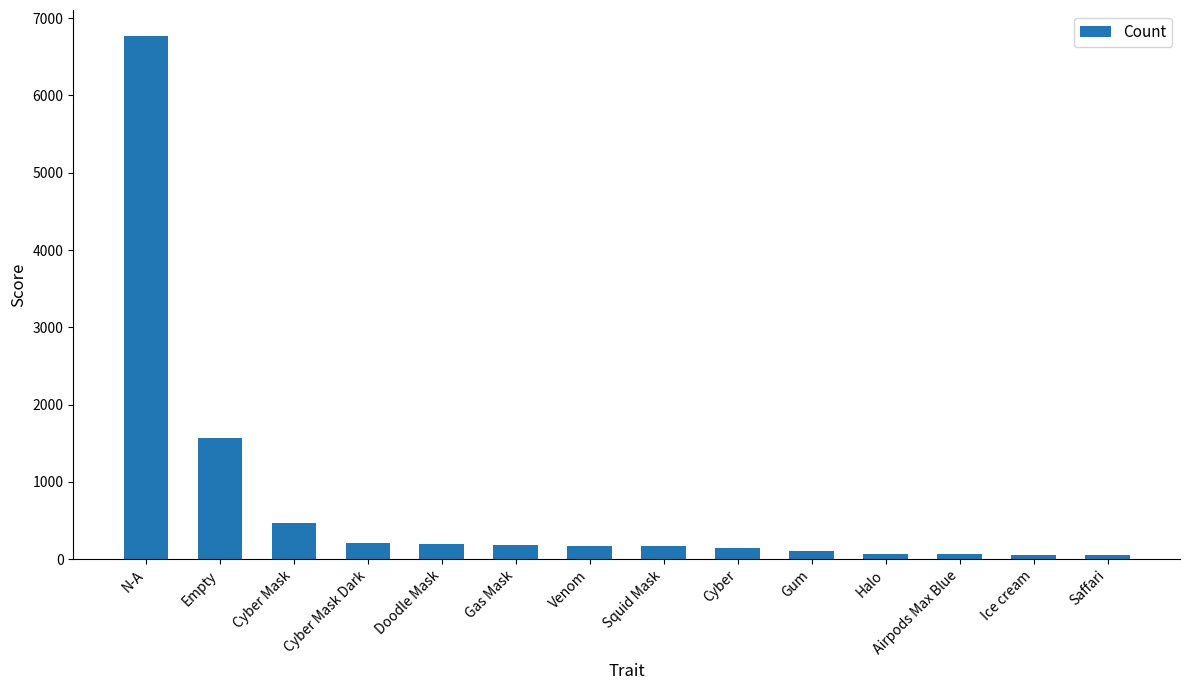

What is the change in value from Squid Mask to Airpods Max Blue?

-101